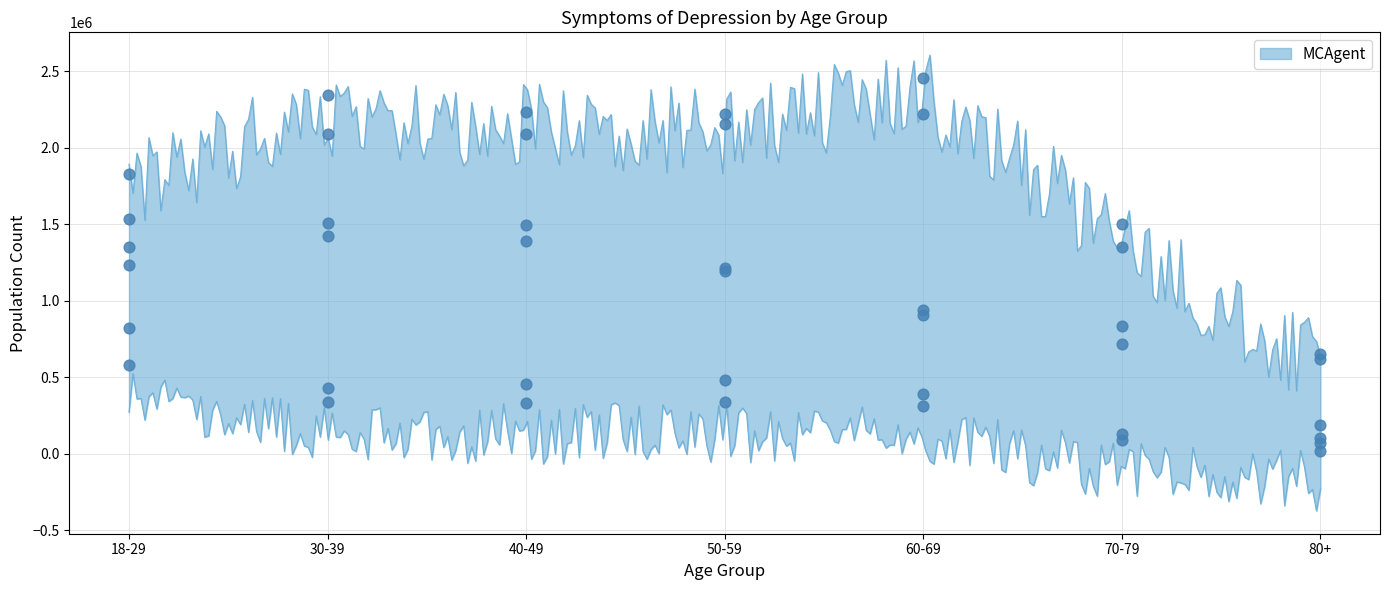

Between 18-29 and 60-69, which is larger?

60-69